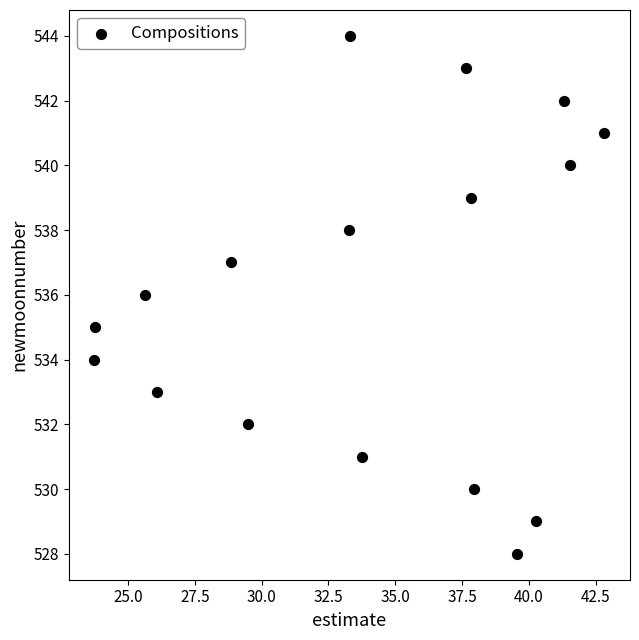

What is the range of Y values (max minus min)?

16